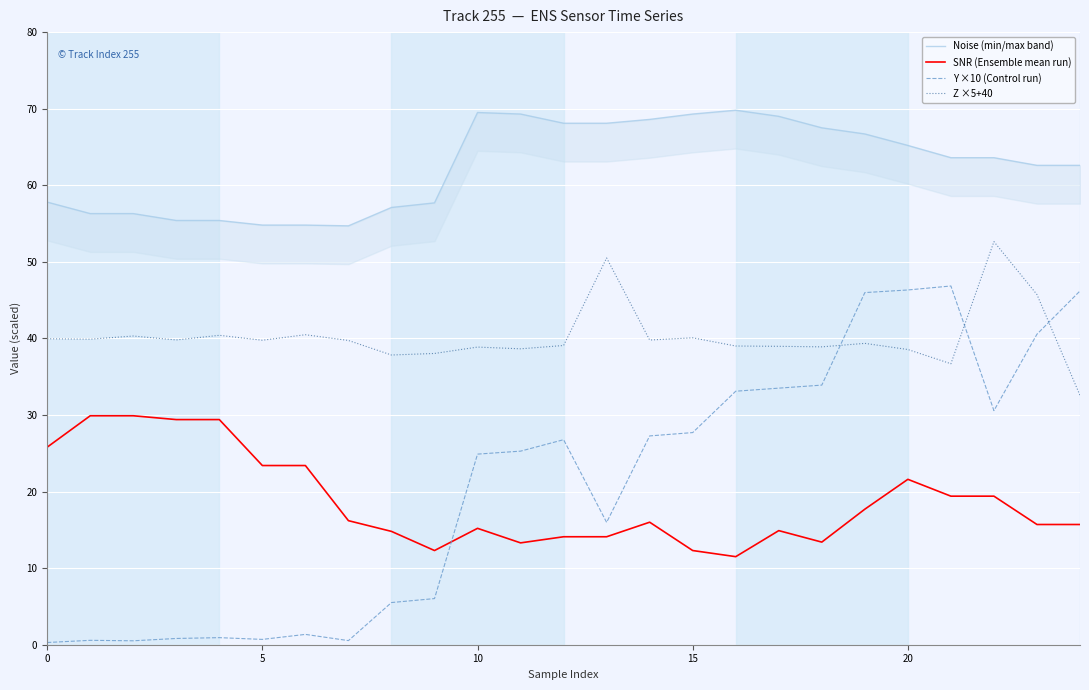

What is the difference between the Y ×10 (Control run) values at 0 and 20?

46.0